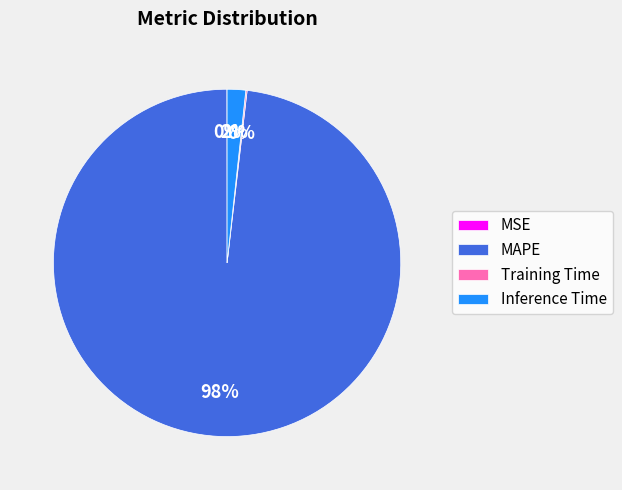

The Inference Time slice represents 2% of the pie. True or false?

True